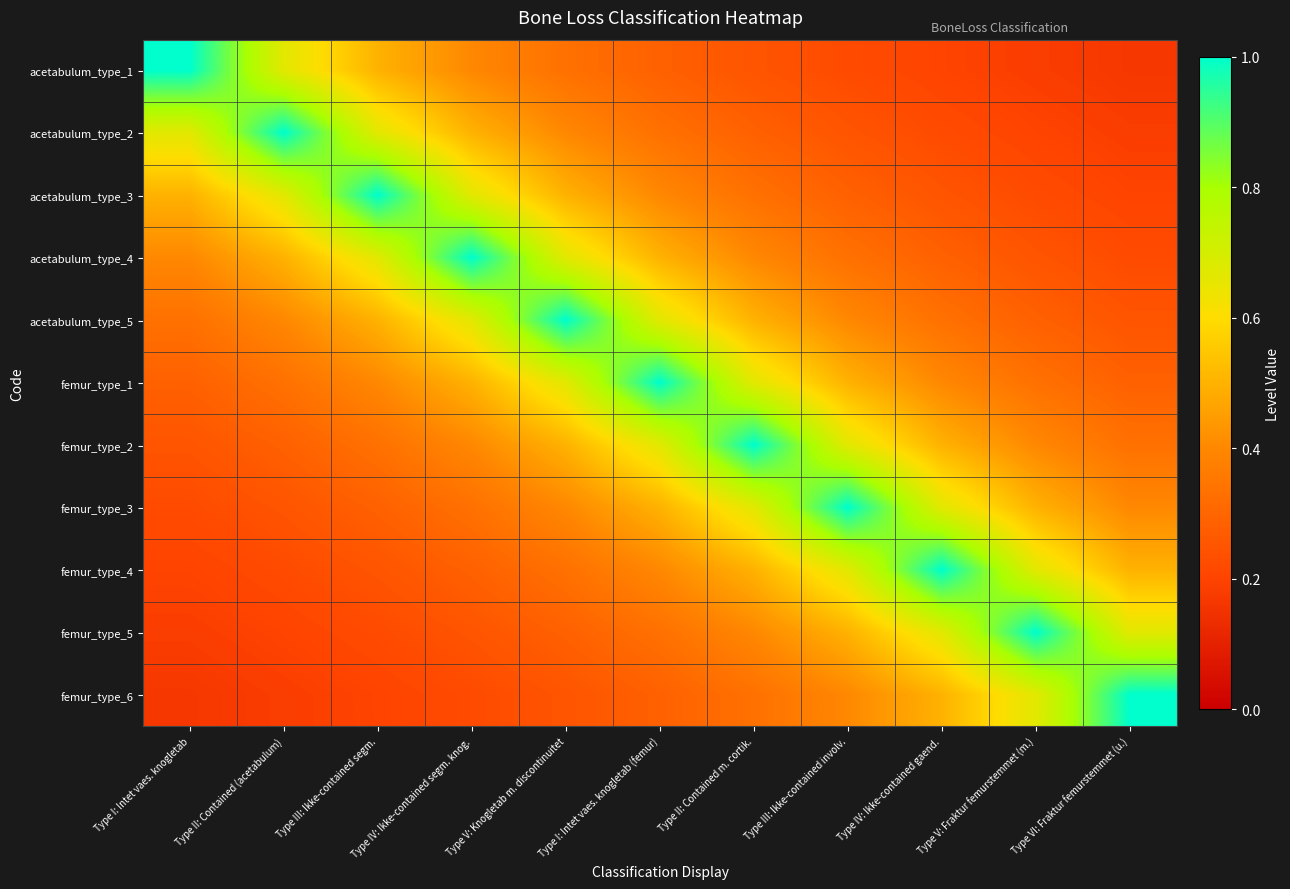

Rank the series at Type I: Intet vaes. knogletab (femur) from highest to lowest value.

femur_type_1, acetabulum_type_5, femur_type_2, acetabulum_type_4, femur_type_3, acetabulum_type_3, femur_type_4, acetabulum_type_2, femur_type_5, acetabulum_type_1, femur_type_6